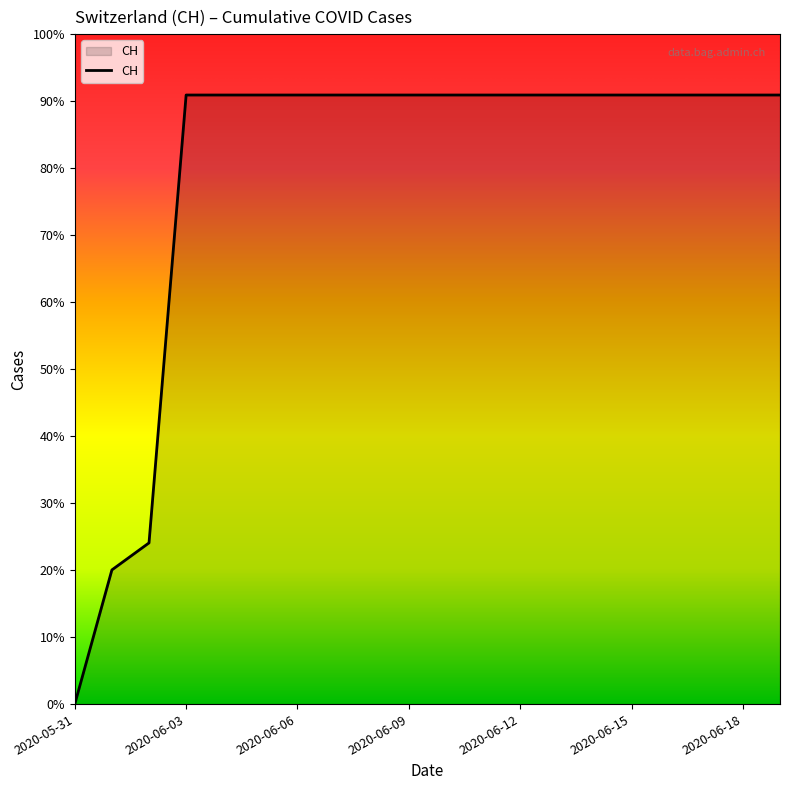

What is the label of the 8th point from the right?

2020-06-12